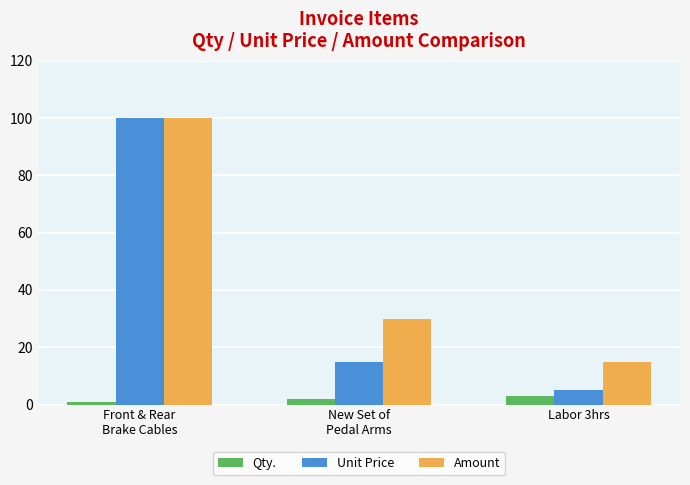

At which label does Amount first exceed 30?

Front & Rear
Brake Cables